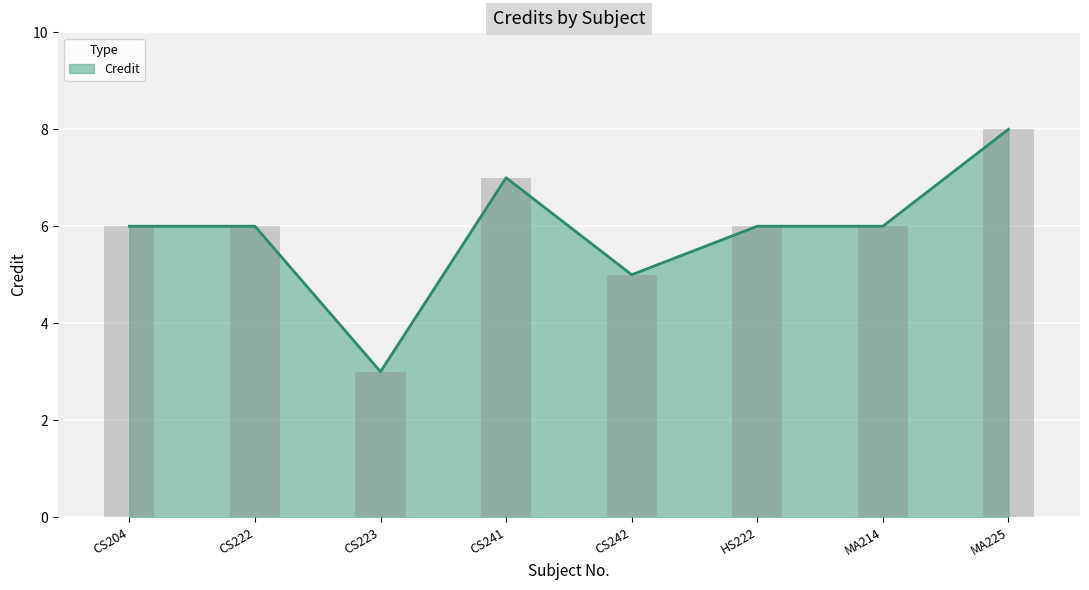

True or false: the data shows 6 at MA214.

True